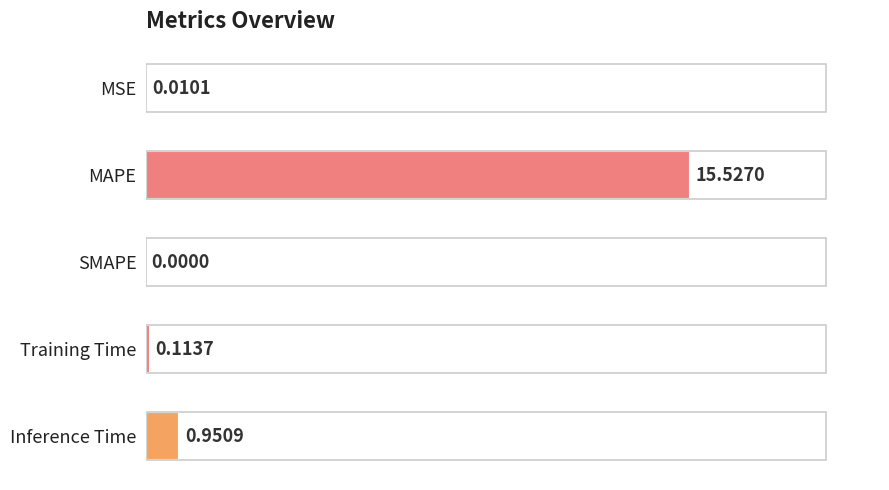

What is the sum of all values?

16.6